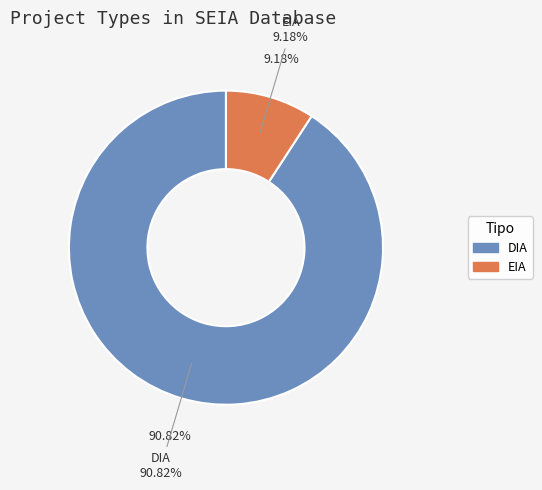

What percentage is the DIA slice, to the nearest percent?

91%